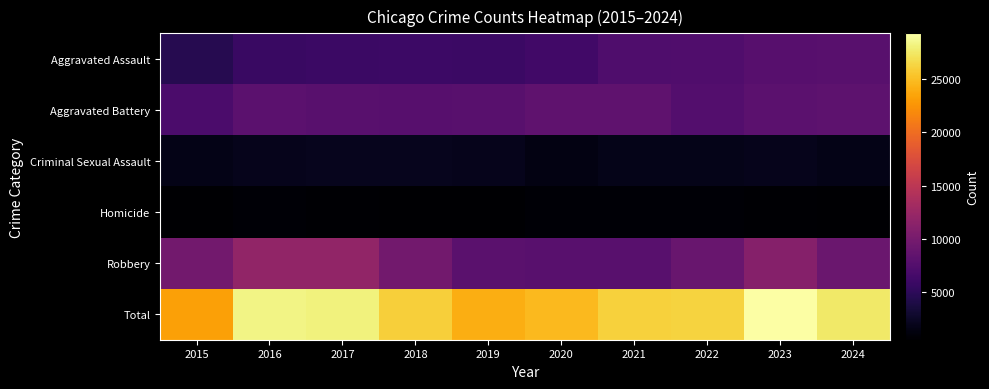

Reading left to right, what are all the values shown in this chart?

Aggravated Assault: 2015=4480	2016=5713	2017=5793	2018=6002	2019=5841	2020=6265	2021=7242	2022=7280	2023=7712	2024=7900
Aggravated Battery: 2015=7019	2016=8085	2017=7845	2018=7735	2019=7858	2020=8321	2021=8346	2022=7493	2023=8077	2024=8181
Criminal Sexual Assault: 2015=1705	2016=1856	2017=1982	2018=2044	2019=1921	2020=1495	2021=1747	2022=1817	2023=1851	2024=1727
Homicide: 2015=496	2016=786	2017=672	2018=588	2019=499	2020=787	2021=804	2022=725	2023=627	2024=582
Robbery: 2015=9638	2016=11960	2017=11880	2018=9681	2019=7995	2020=7855	2021=7920	2022=8964	2023=11053	2024=9133
Total: 2015=23338	2016=28400	2017=28172	2018=26050	2019=24114	2020=24723	2021=26059	2022=26279	2023=29320	2024=27523